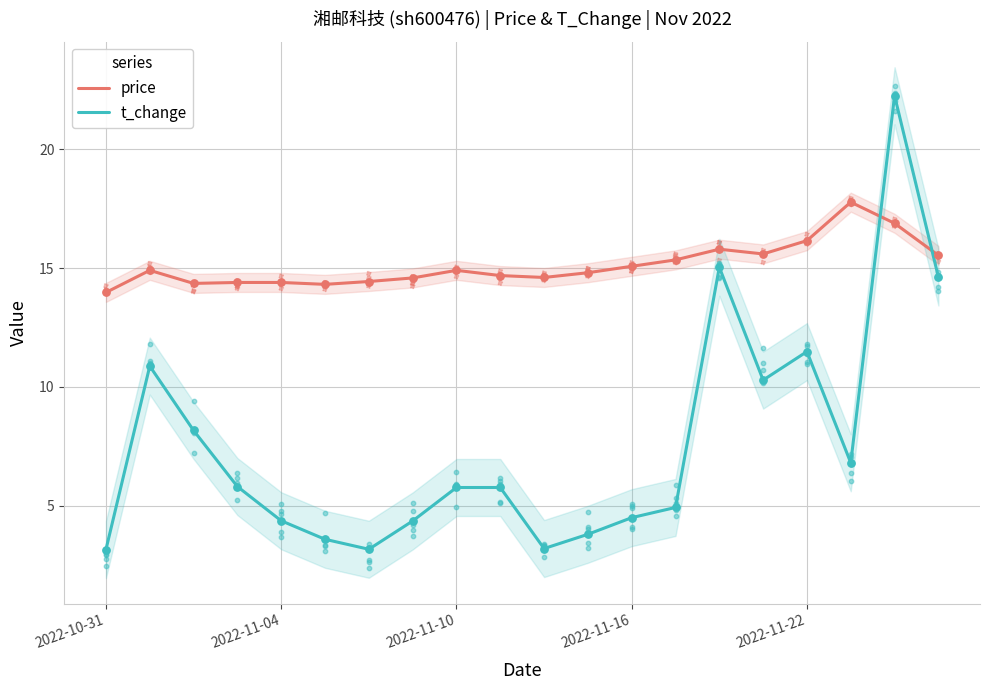

Which series contains the lowest Y value?

t_change